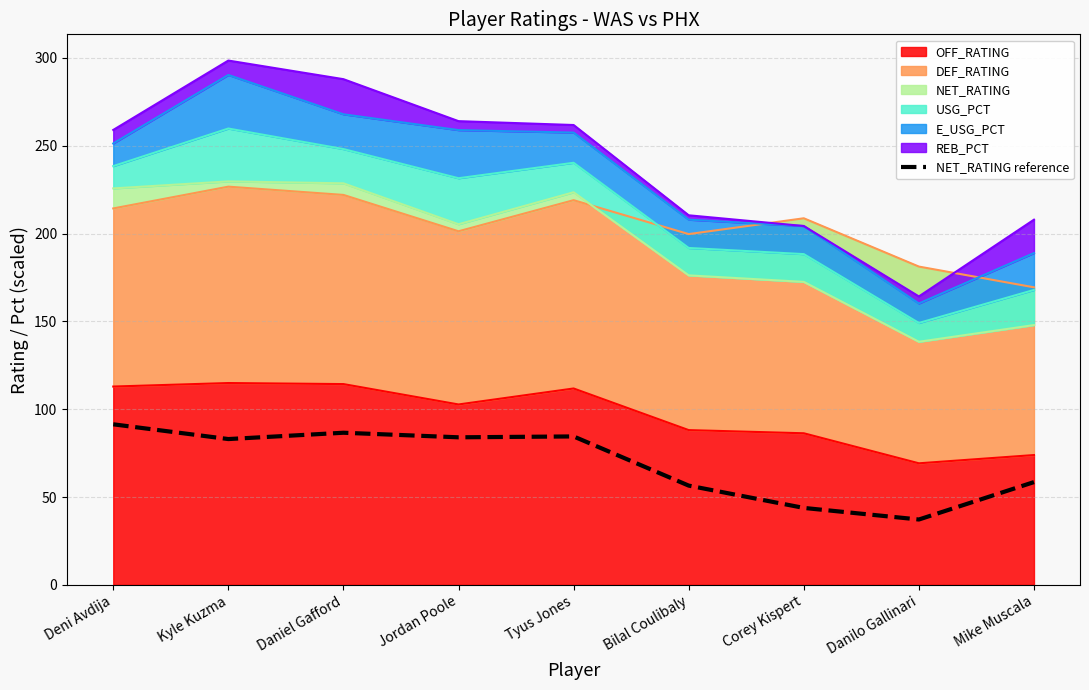

Reading left to right, transcribe all the data shown in this chart.

Deni Avdija=91.4	Kyle Kuzma=83.0	Daniel Gafford=86.6	Jordan Poole=84.0	Tyus Jones=84.5	Bilal Coulibaly=56.5	Corey Kispert=43.8	Danilo Gallinari=37.2	Mike Muscala=58.5